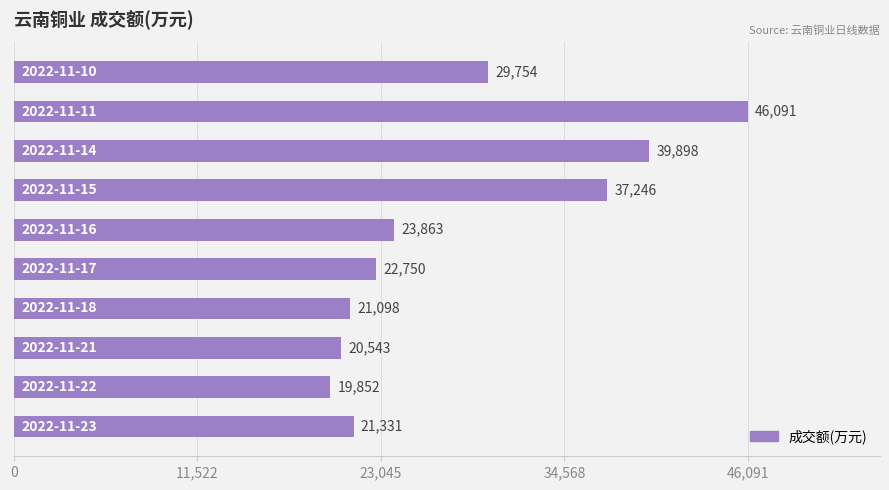

What is the sum of all values?

282426